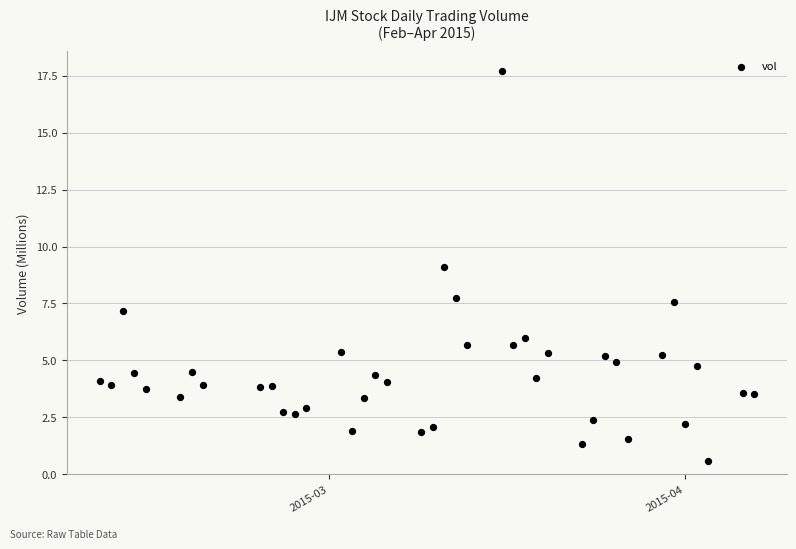

What is the range of X values (max minus min)?

57.0